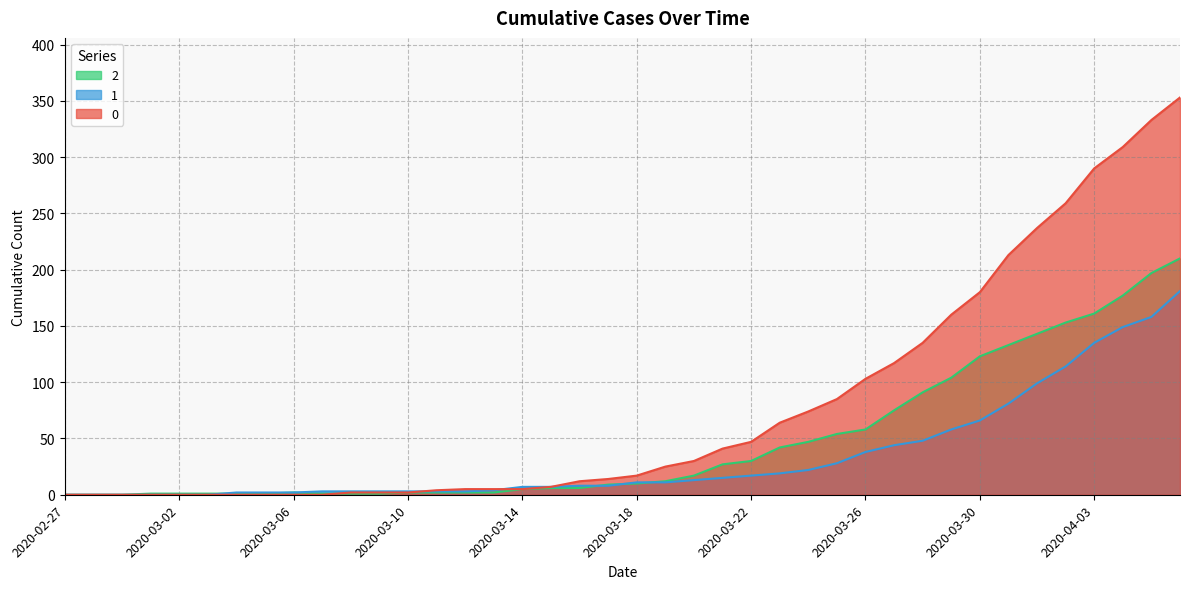

How many positive values does the 1 series have?

34